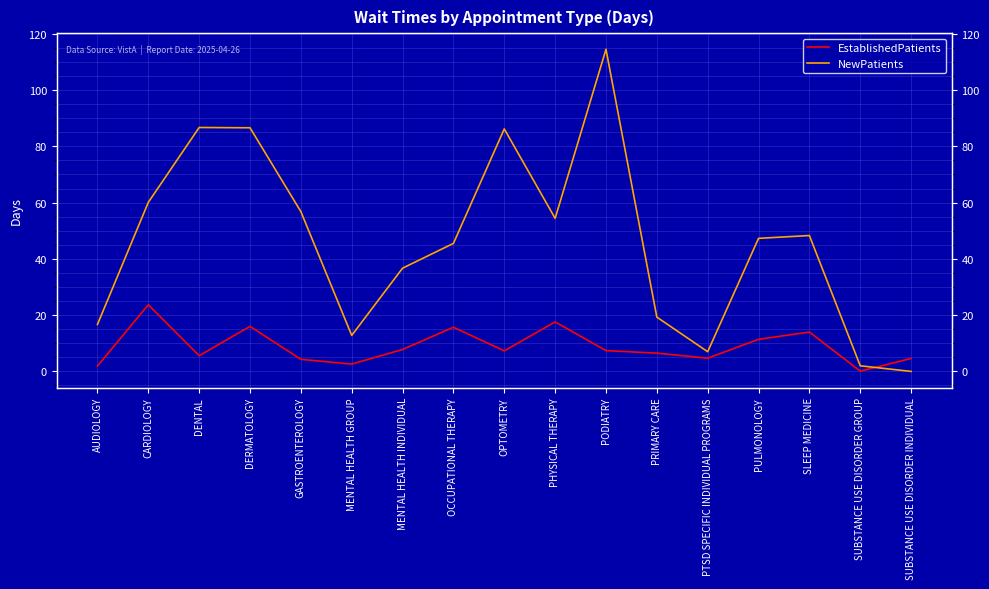

True or false: EstablishedPatients has more than 2 points higher than both neighbors.

True